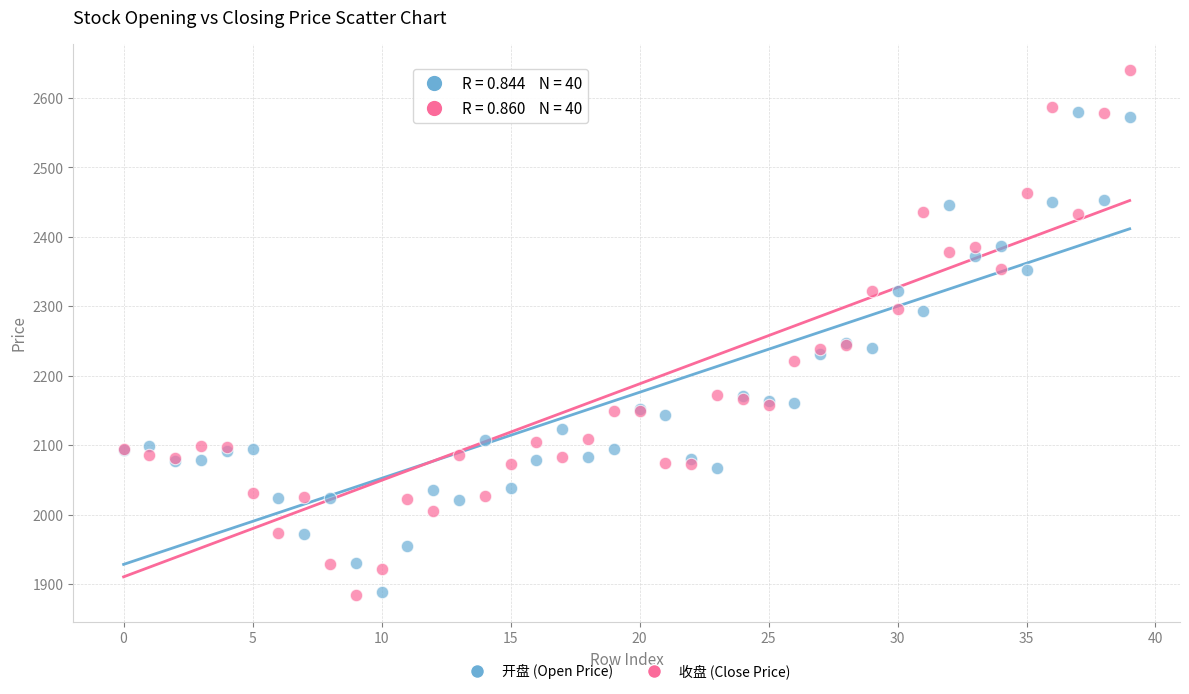

Which series contains the highest Y value?

收盘 (Close Price)